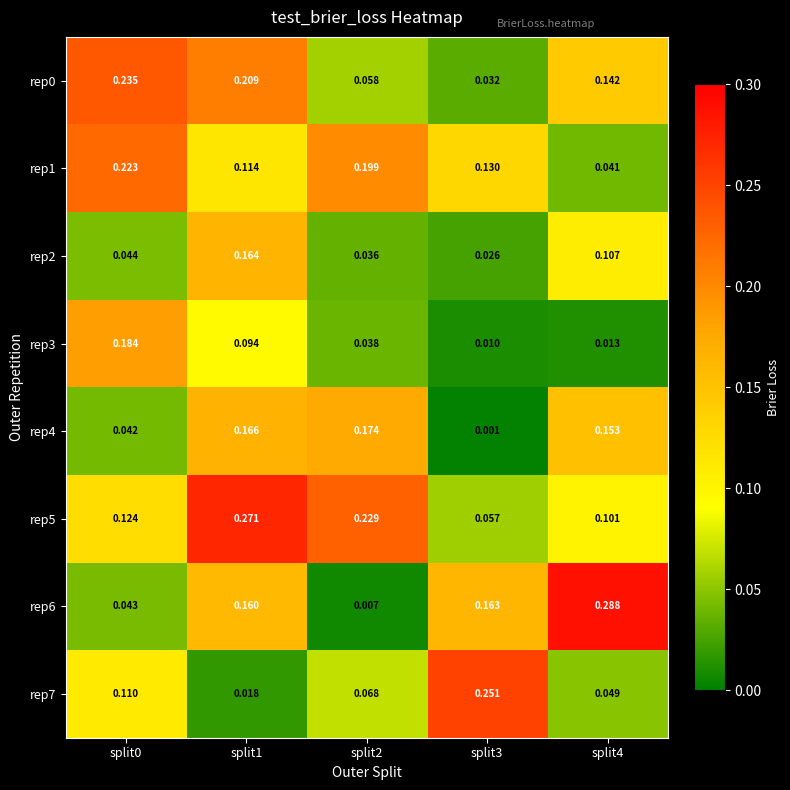

Which label corresponds to the smallest value in the chart?

split3